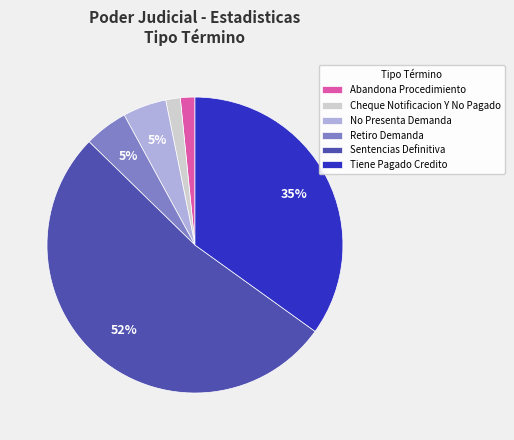

How many segments does this pie chart have?

6